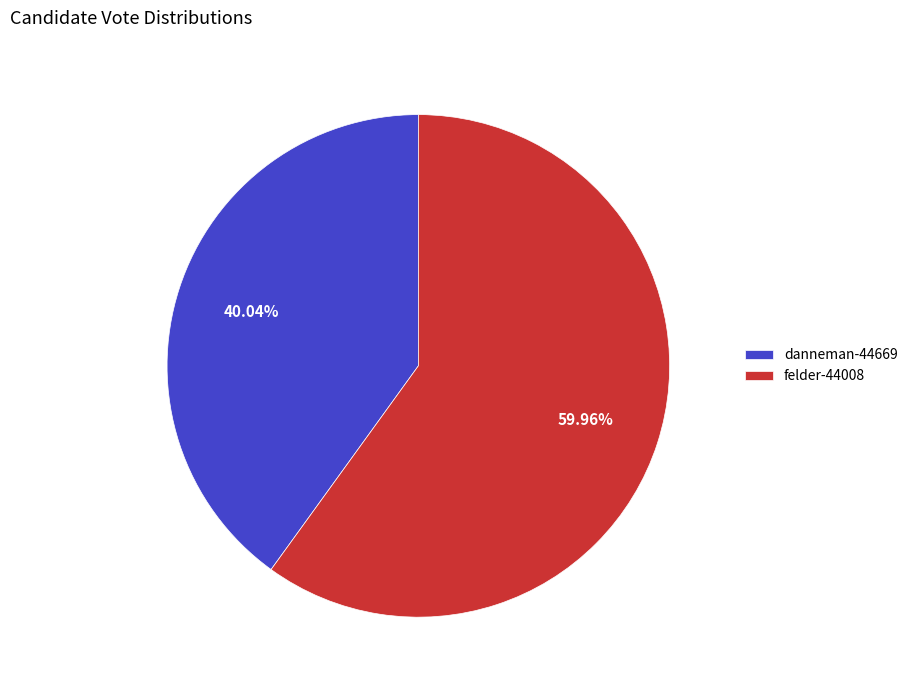

Is it true that felder-44008 is 60% of the pie?

True